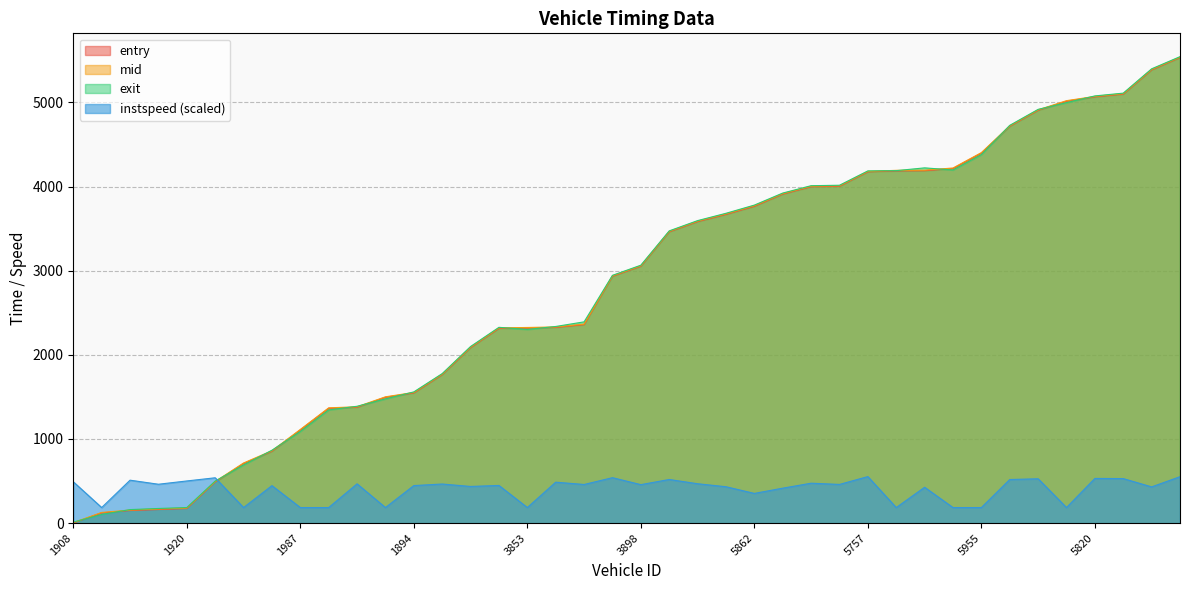

Between which two adjacent categories do mid and instspeed first intersect?

1758 and 1807